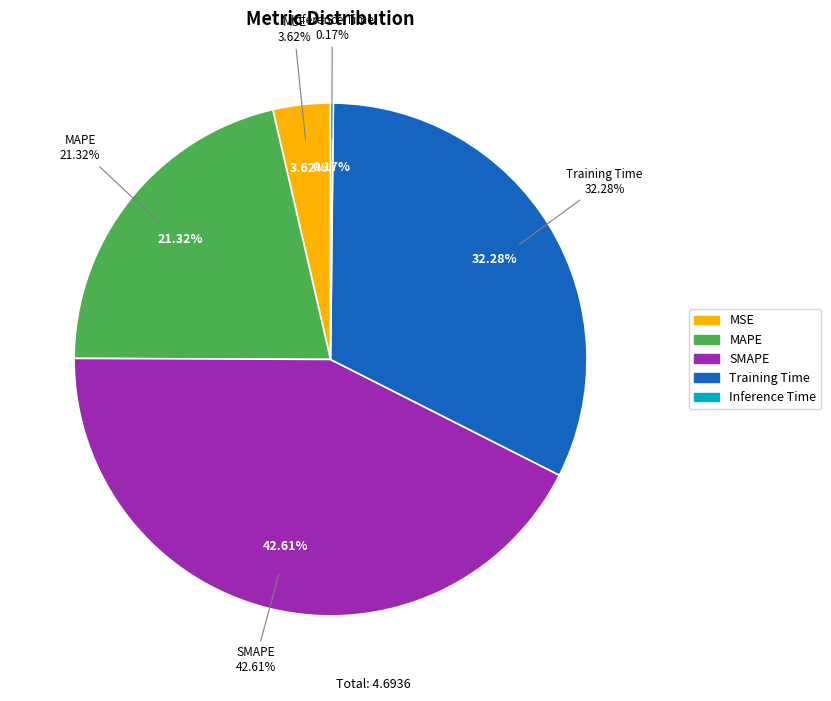

Count the number of slices in the pie.

5